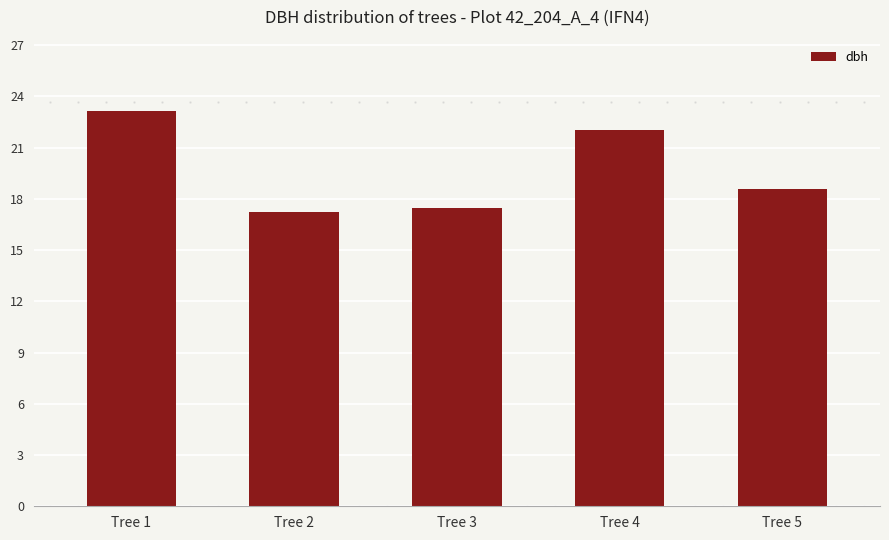

What is the average value?

19.7